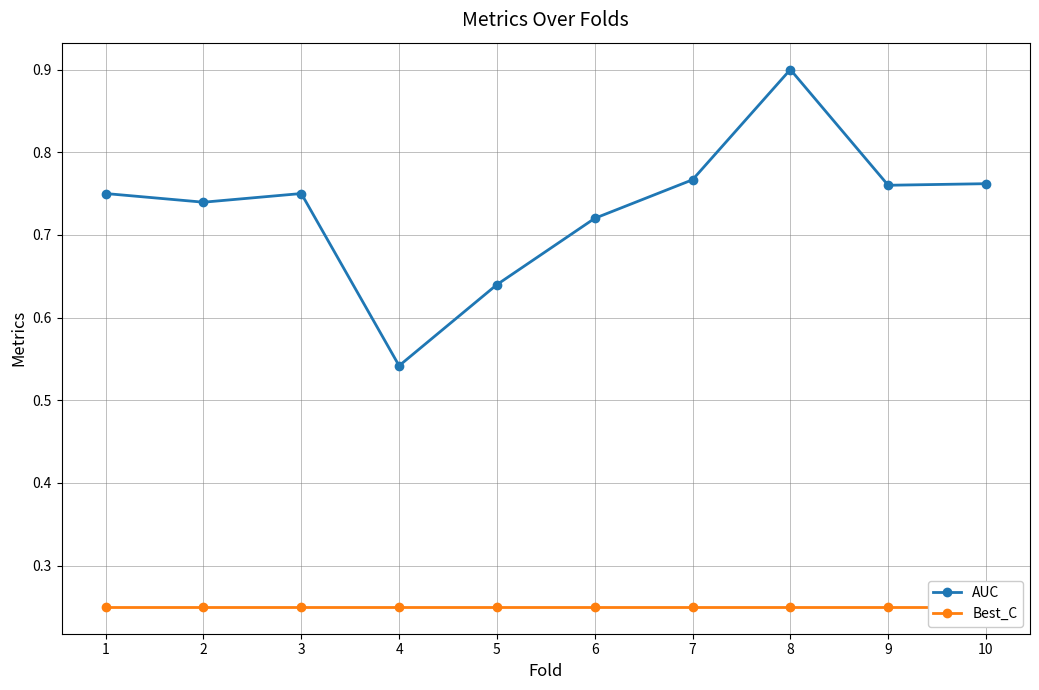

How many AUC values are between 0 and 1?

10